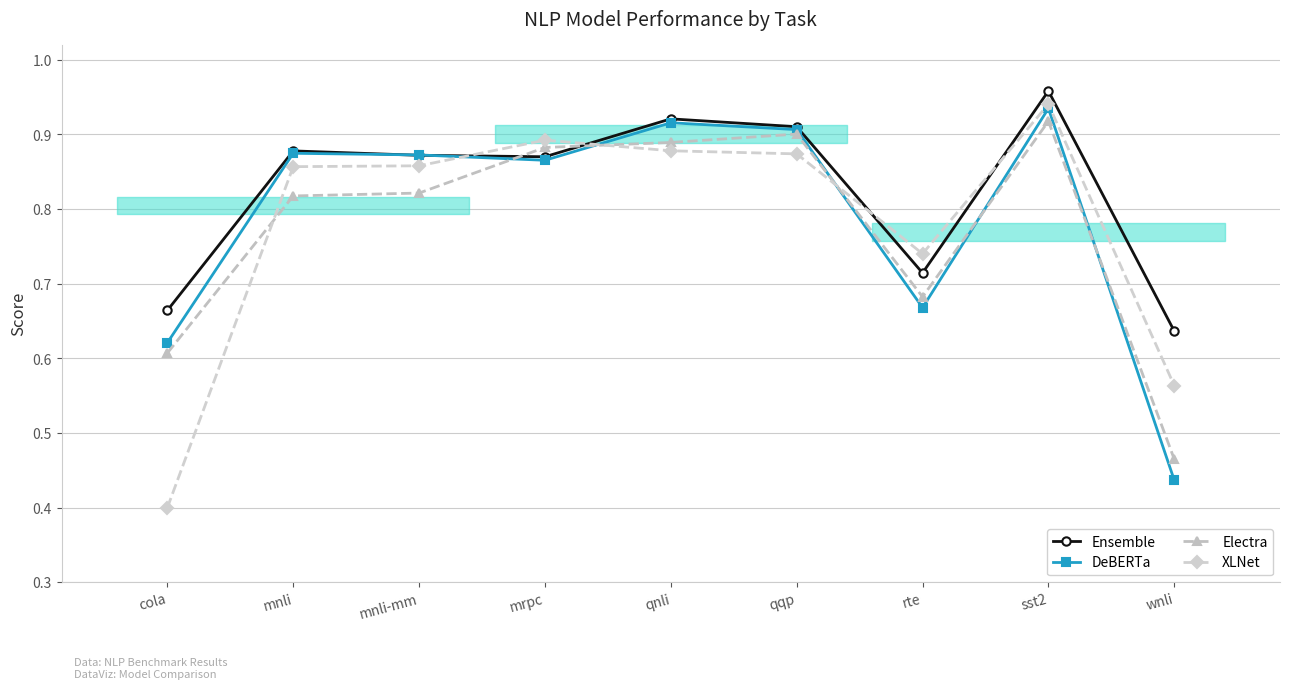

Reading left to right, list all the values displayed in this chart.

Ensemble: cola=0.7	mnli=0.9	mnli-mm=0.9	mrpc=0.9	qnli=0.9	qqp=0.9	rte=0.7	sst2=1.0	wnli=0.6
DeBERTa: cola=0.6	mnli=0.9	mnli-mm=0.9	mrpc=0.9	qnli=0.9	qqp=0.9	rte=0.7	sst2=0.9	wnli=0.4
Electra: cola=0.6	mnli=0.8	mnli-mm=0.8	mrpc=0.9	qnli=0.9	qqp=0.9	rte=0.7	sst2=0.9	wnli=0.5
XLNet: cola=0.4	mnli=0.9	mnli-mm=0.9	mrpc=0.9	qnli=0.9	qqp=0.9	rte=0.7	sst2=0.9	wnli=0.6